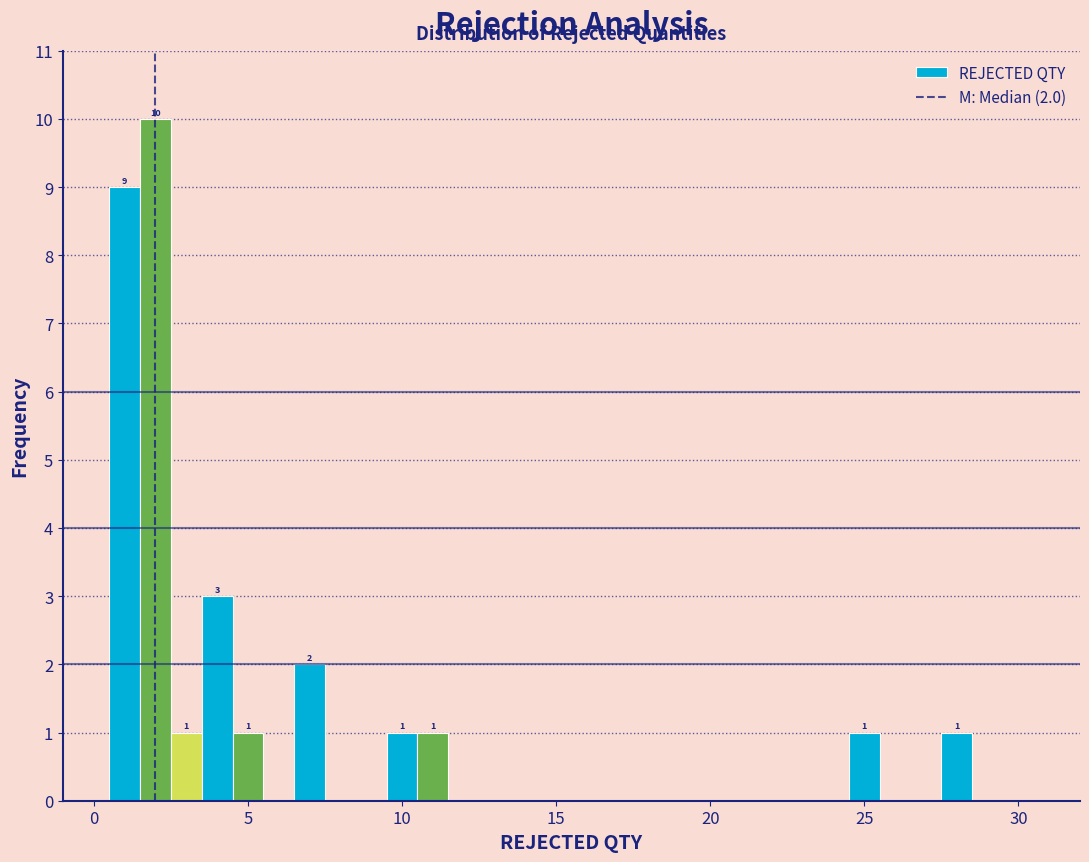

Around what value on the x-axis is the tallest bar? Give the approximate position of its centre, as read against the axis.

2.0